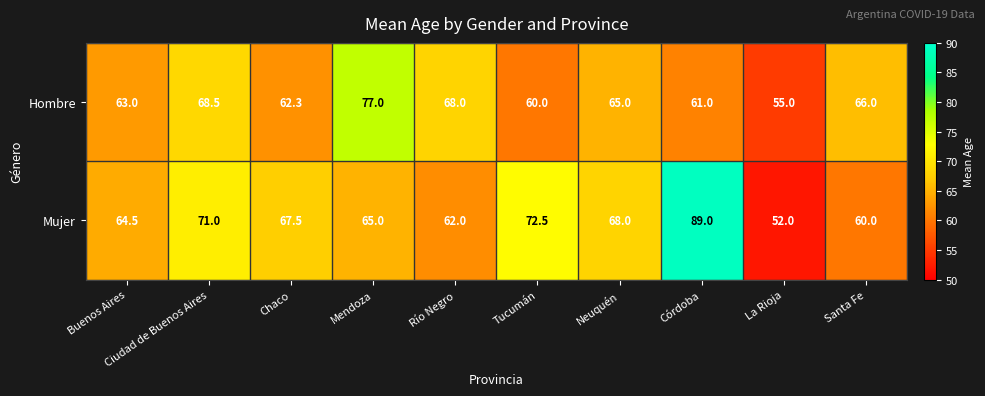

Where is Hombre nearest to the value 66?

Santa Fe